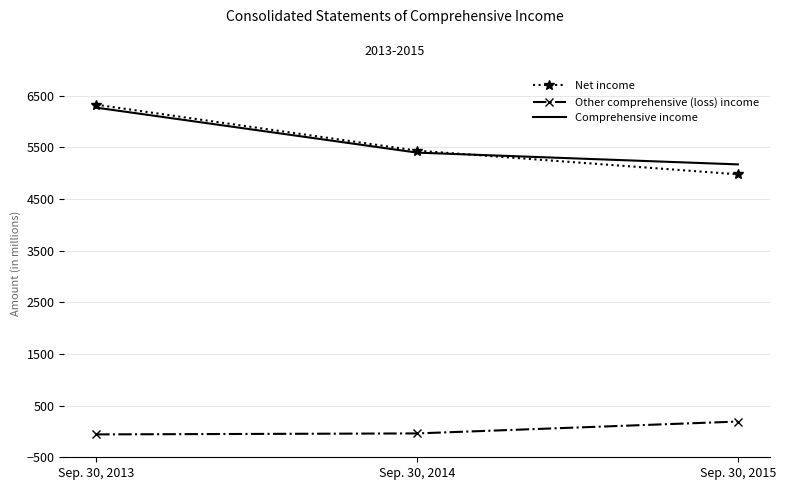

True or false: Net income has a value of 5438 at Sep. 30, 2014.

True